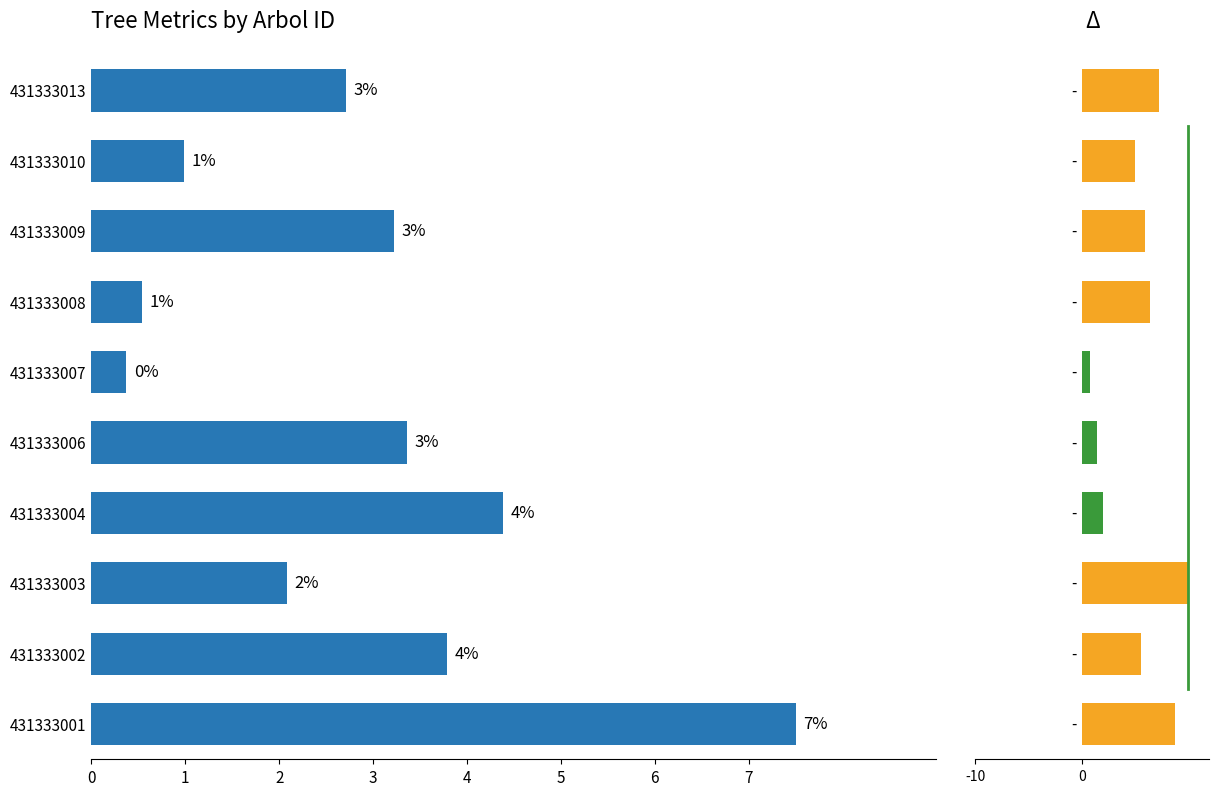

Rank the categories by value from lowest to highest.

5, 6, 8, 2, 9, 7, 4, 1, 3, 0